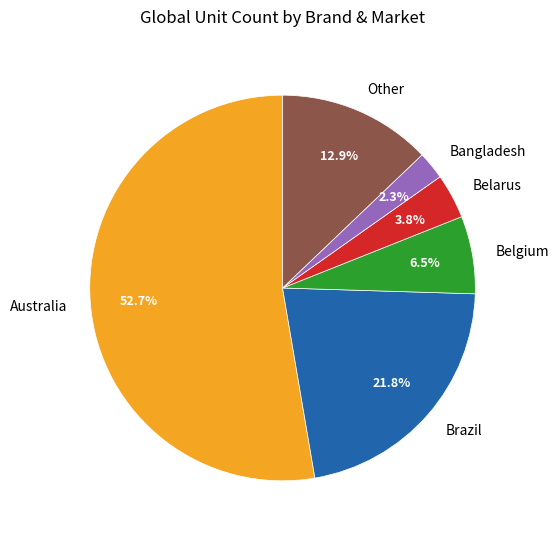

Which category has the smallest portion of the pie?

Bangladesh